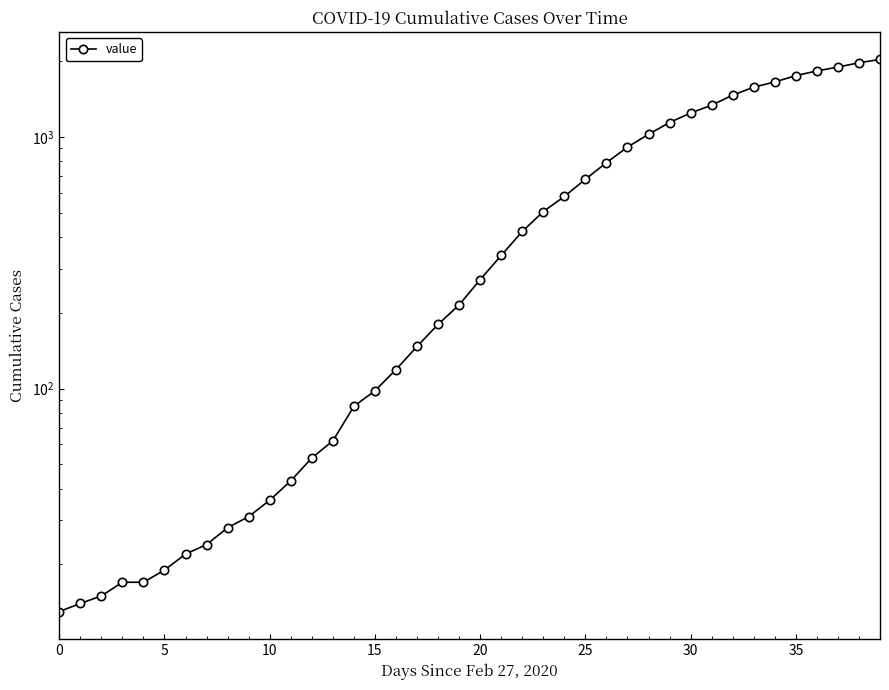

What is the value of the 28th point from the left?

911